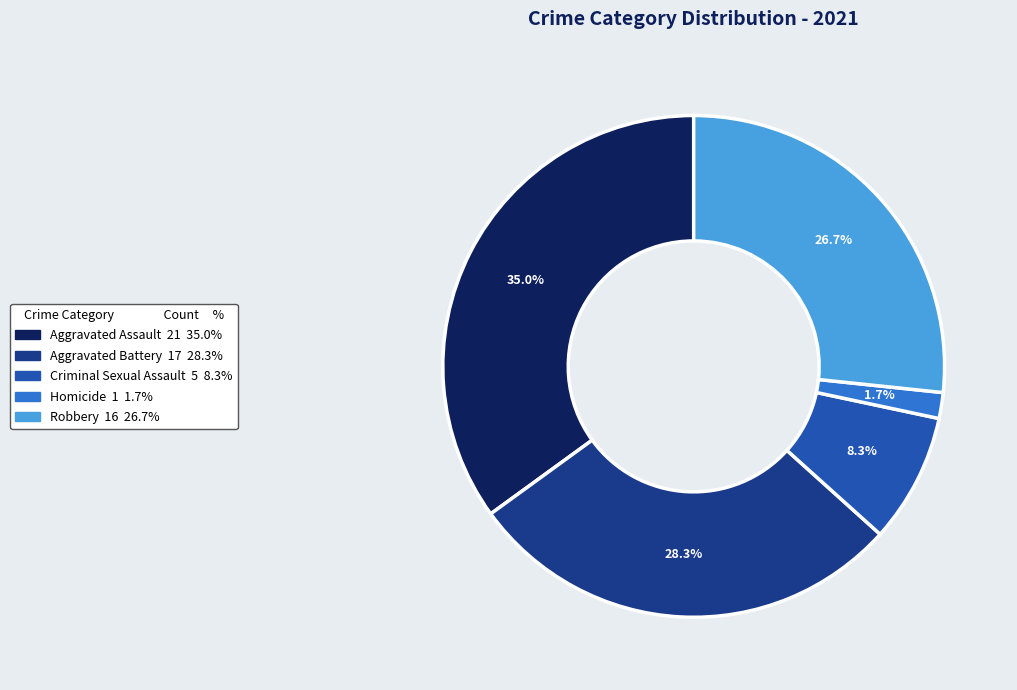

What percentage is NOT represented by Aggravated Assault?

65.0%